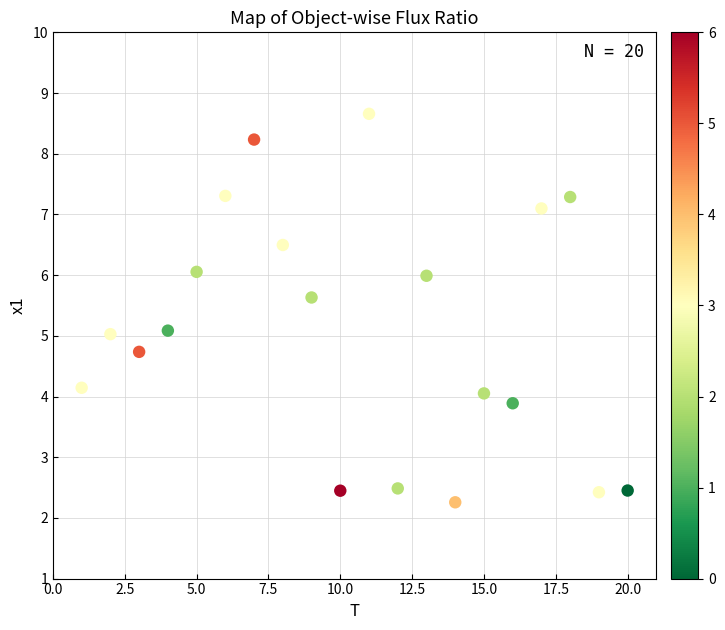

What is the range of Y values (max minus min)?

6.4